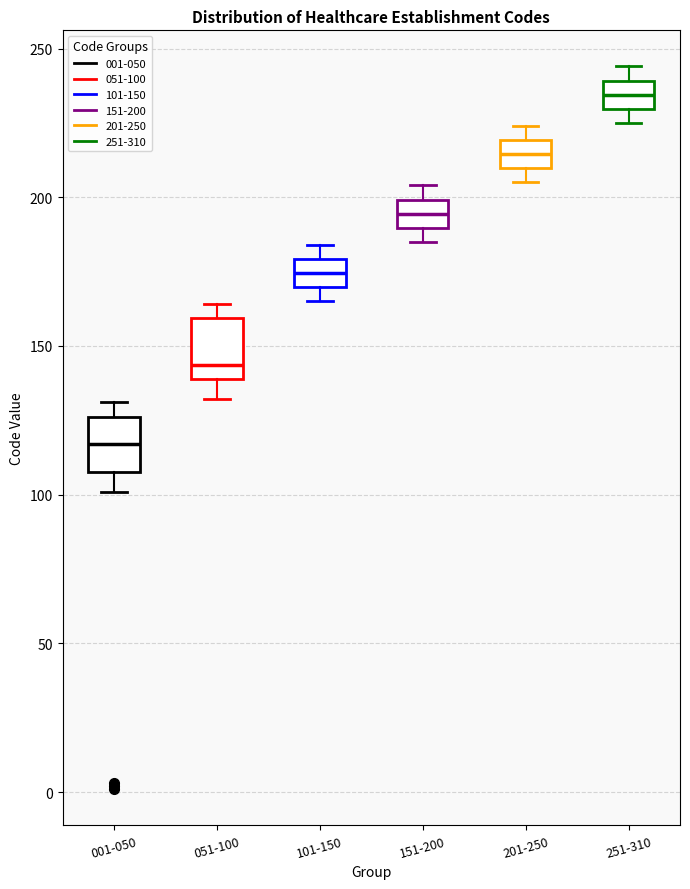

Which box's median line is the lowest?

001-050